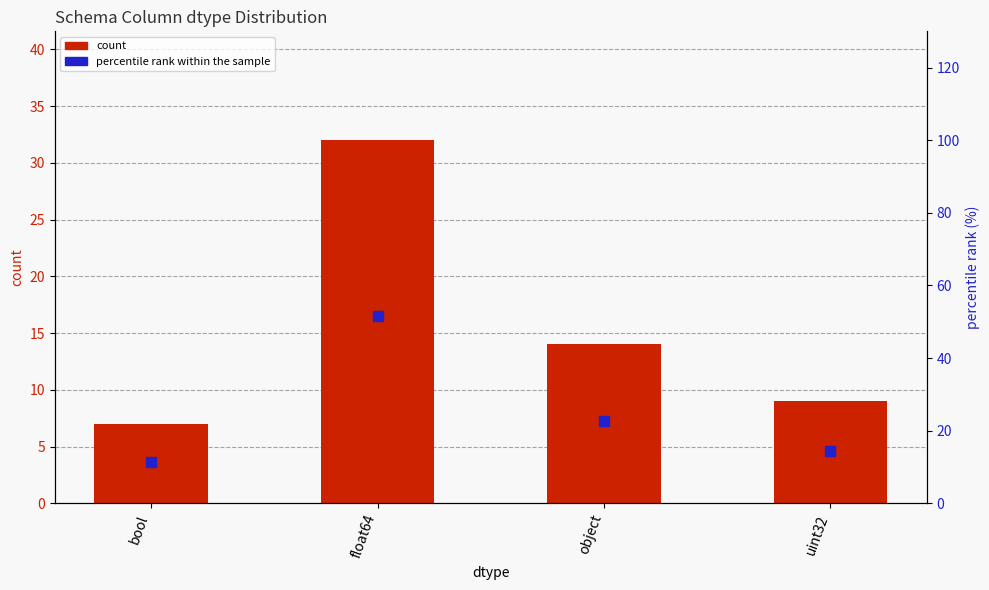

What is the total value across all series at float64?

83.6